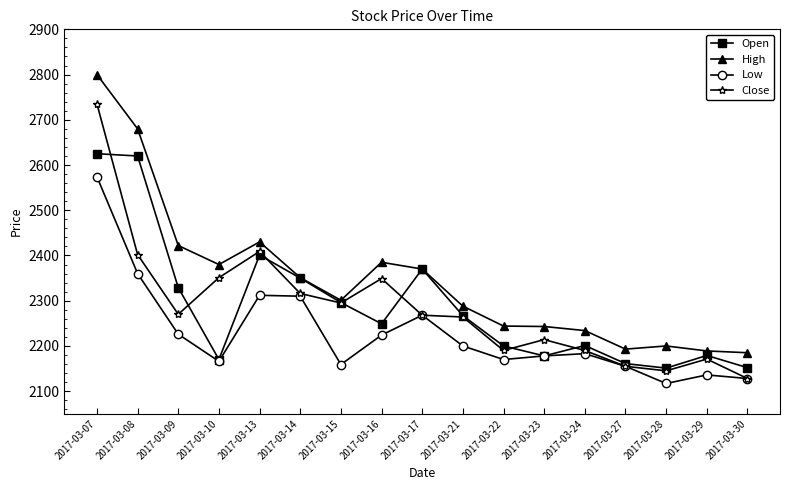

What are all the series names shown in the legend?

Open, High, Low, Close